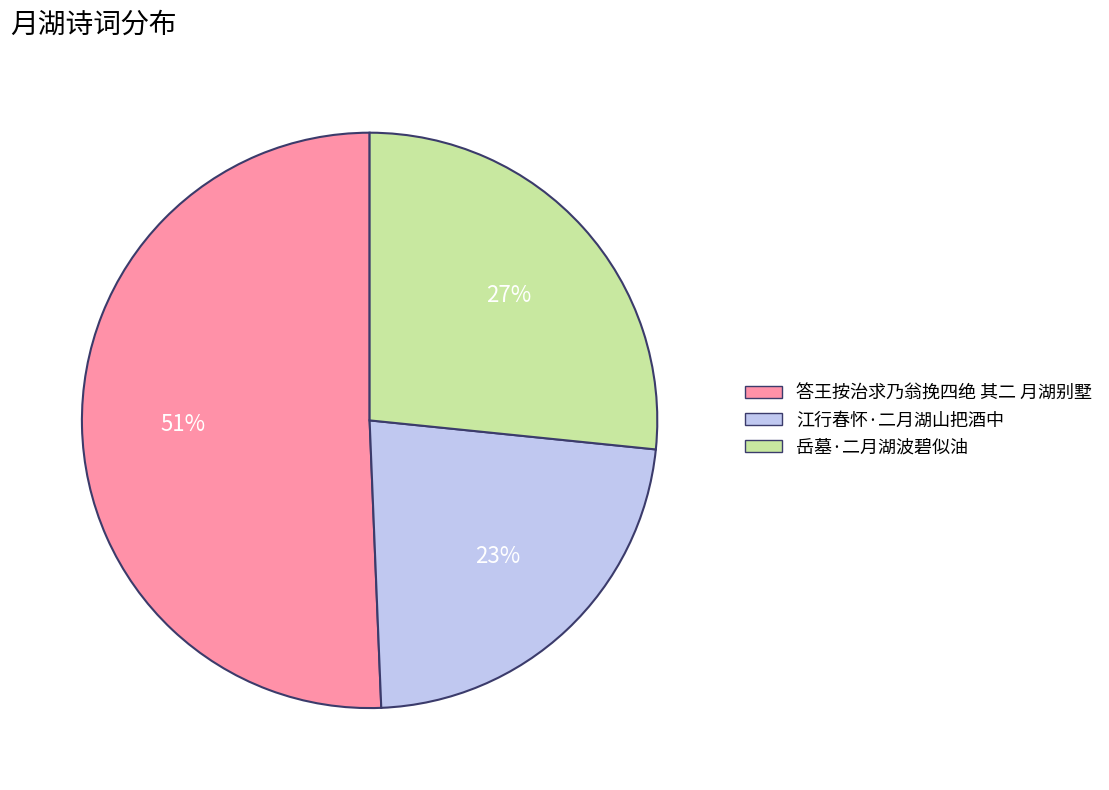

True or false: 答王按治求乃翁挽四绝 其二 月湖别墅 accounts for 59% of the total.

False